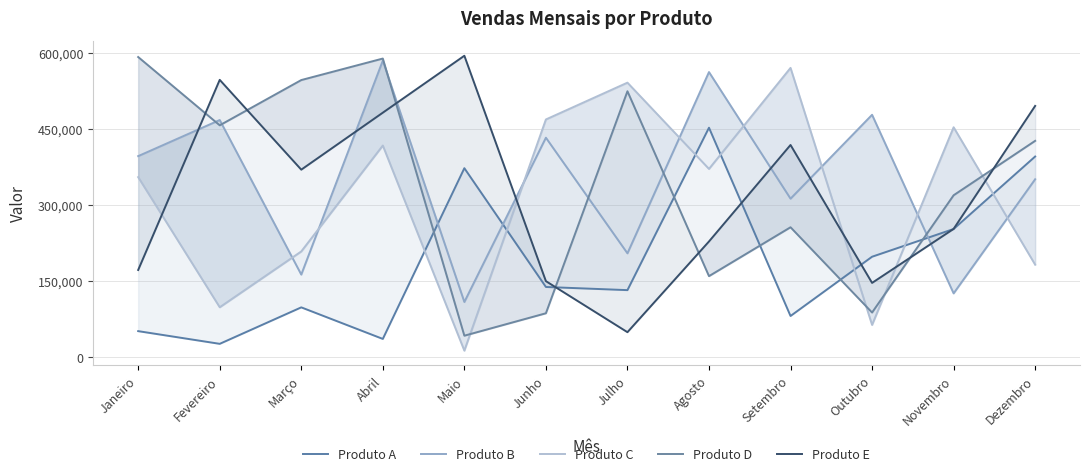

How many lines are shown in the chart?

5